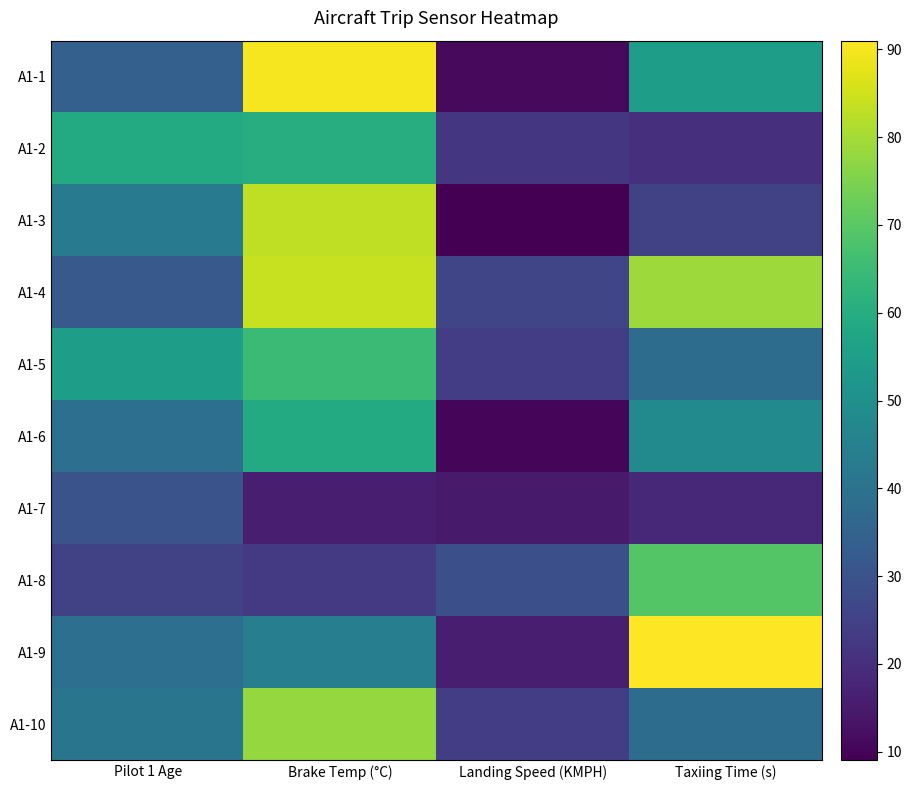

At Pilot 1 Age, list the series in order from smallest to largest.

A1-8, A1-7, A1-4, A1-1, A1-6, A1-9, A1-10, A1-3, A1-5, A1-2